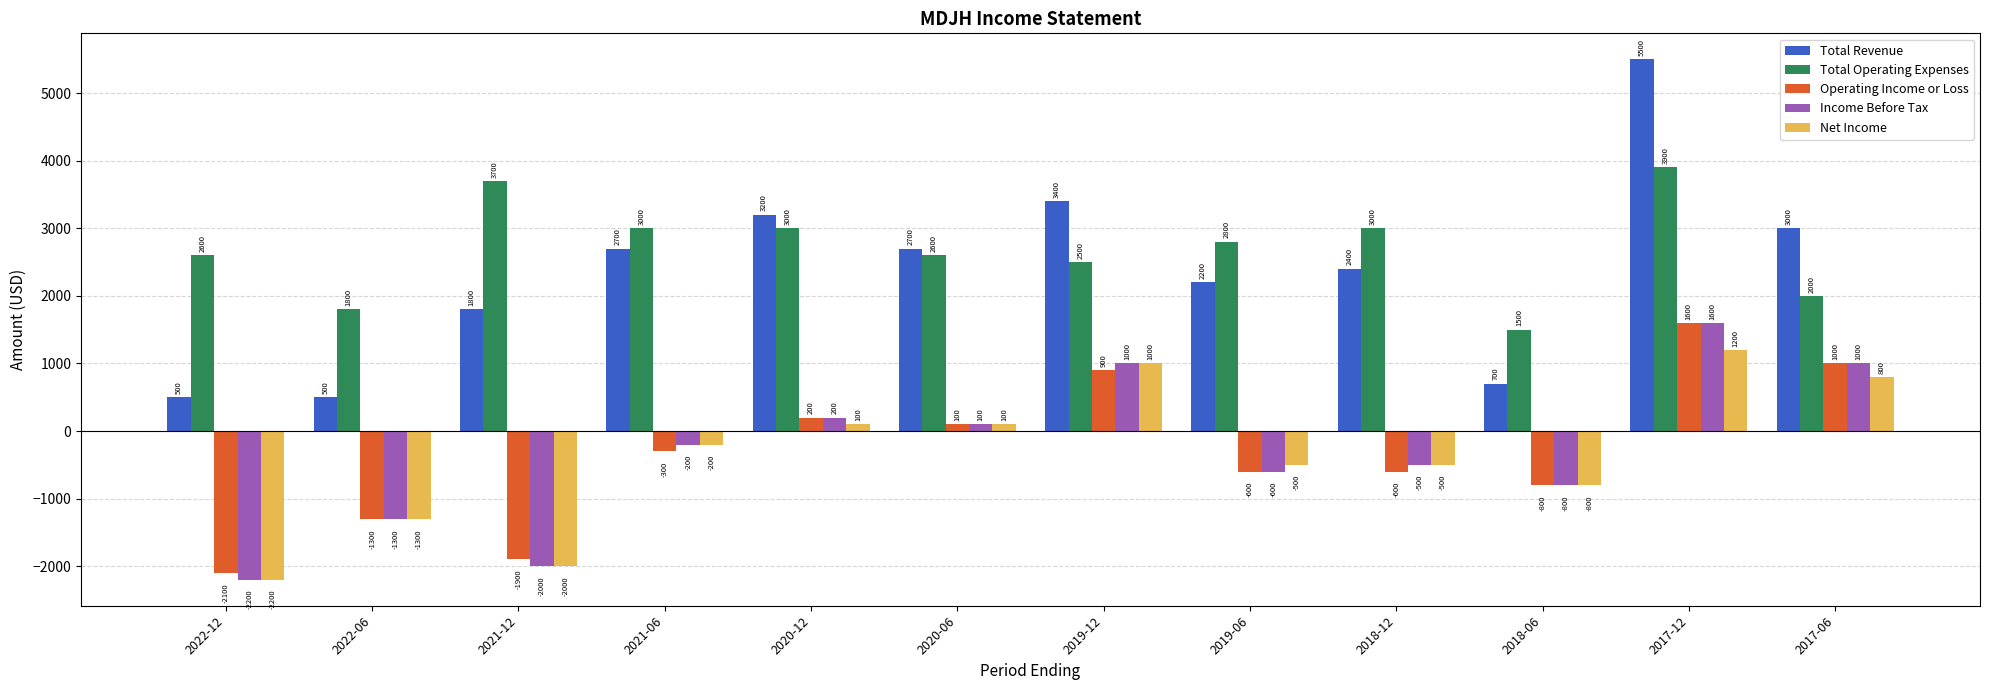

What is the difference between the maximum and minimum values in the Total Revenue series?

5000